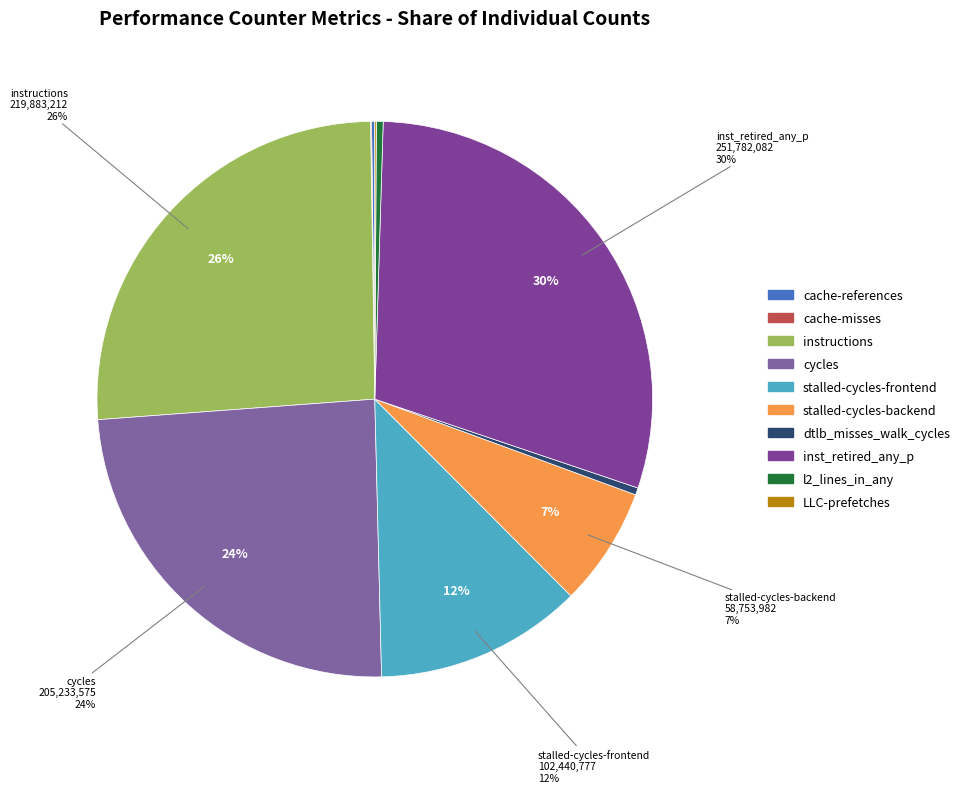

Count the number of slices in the pie.

10